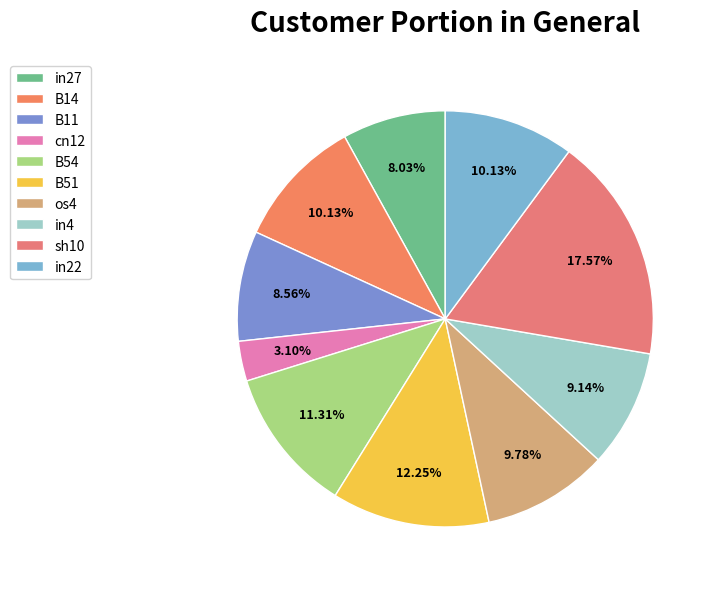

Count the number of slices in the pie.

10